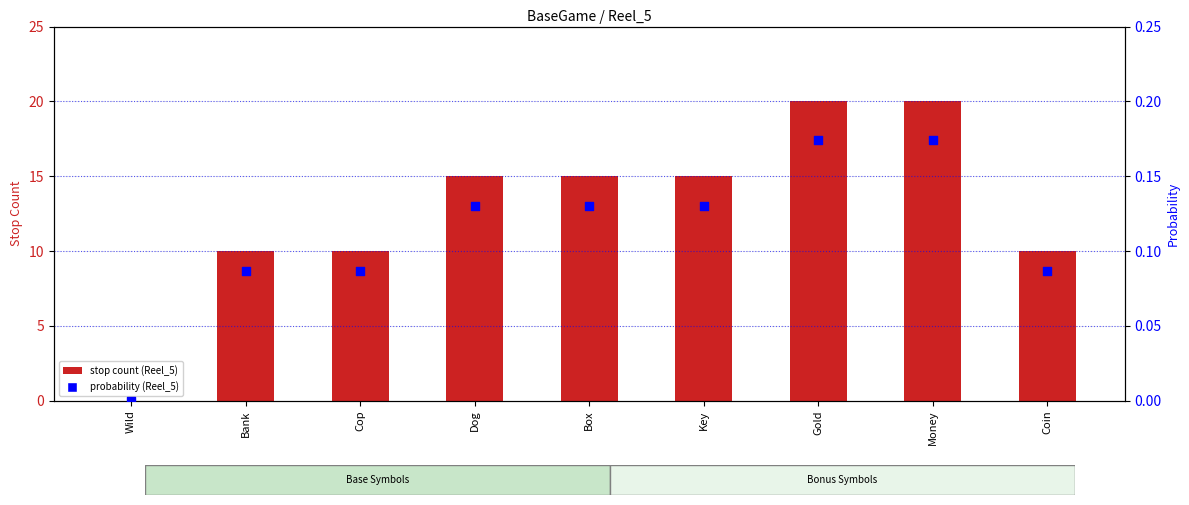

At which category is the sum across all series the highest?

Gold